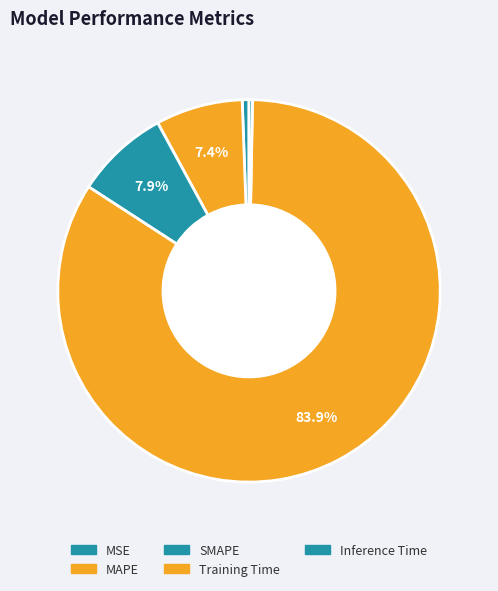

How much of the chart is everything except Inference Time?

99.7%